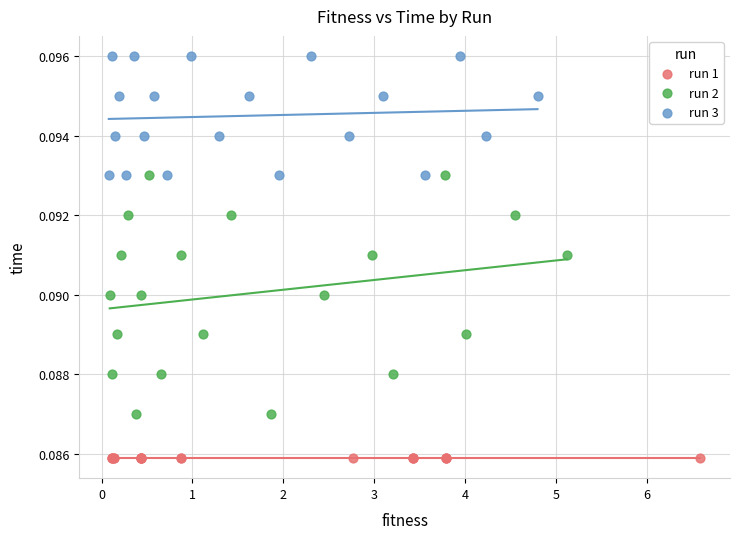

Which series reaches the maximum Y coordinate?

run 3